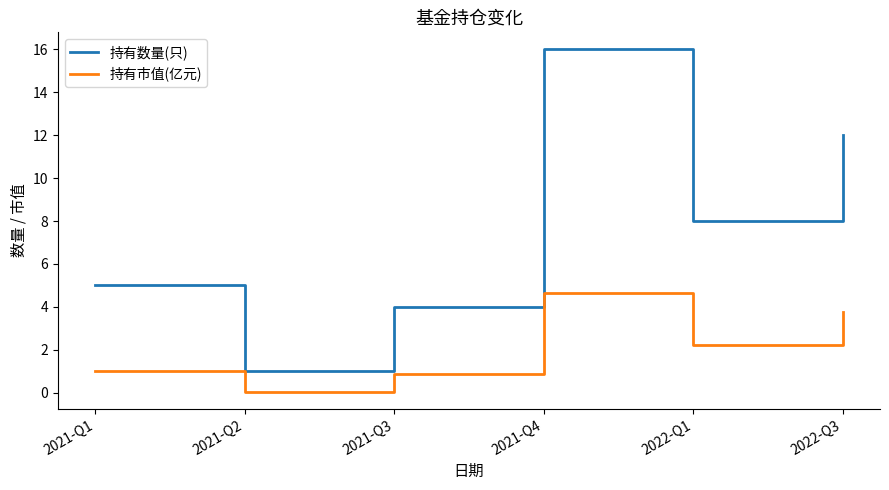

In 持有数量(只), how many points are higher than both neighbors (excluding endpoints)?

1